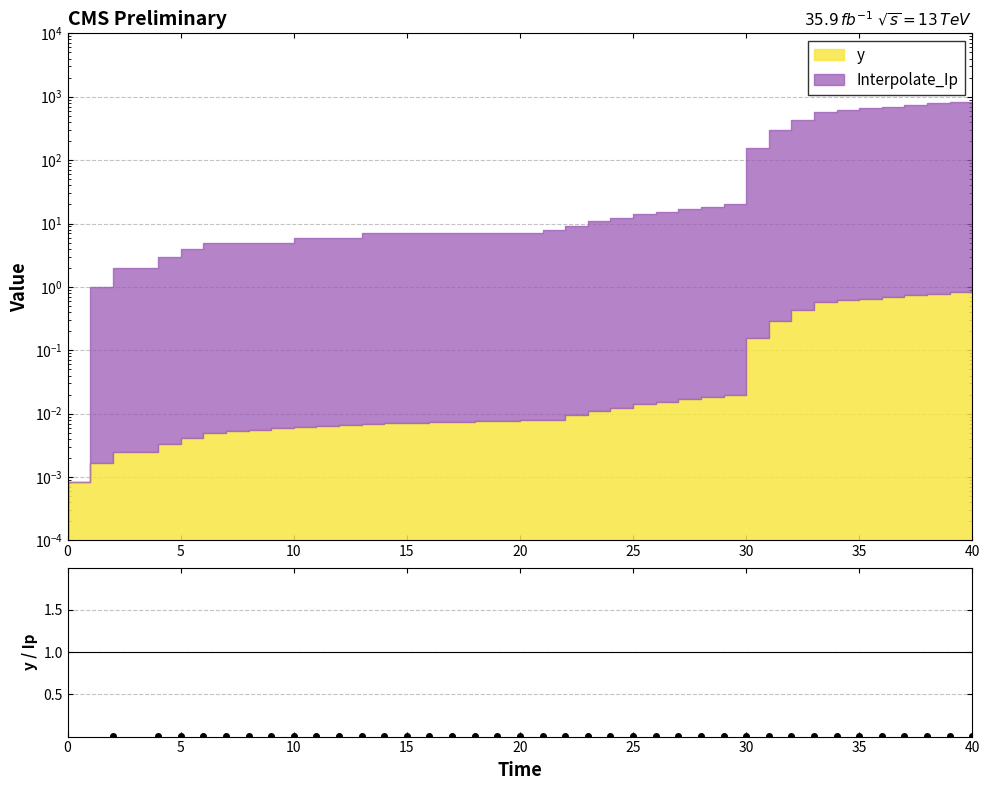

Count the values in the range 0 to 1.

38